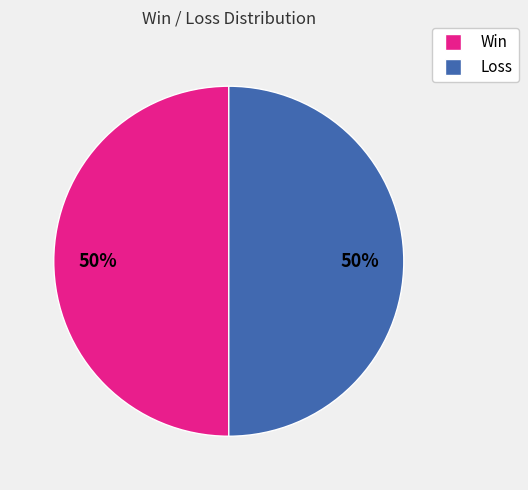

To the nearest percent, what is the average slice percentage?

50%